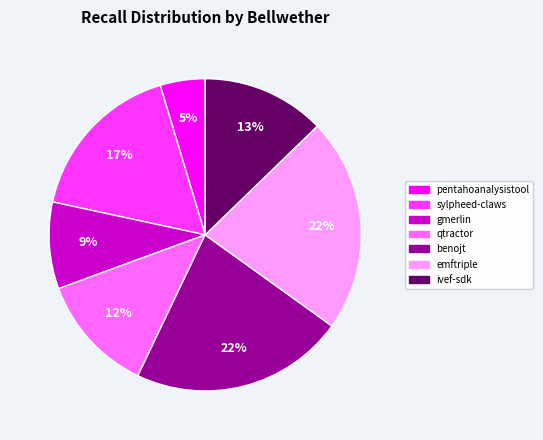

How many slices are in this pie chart?

7